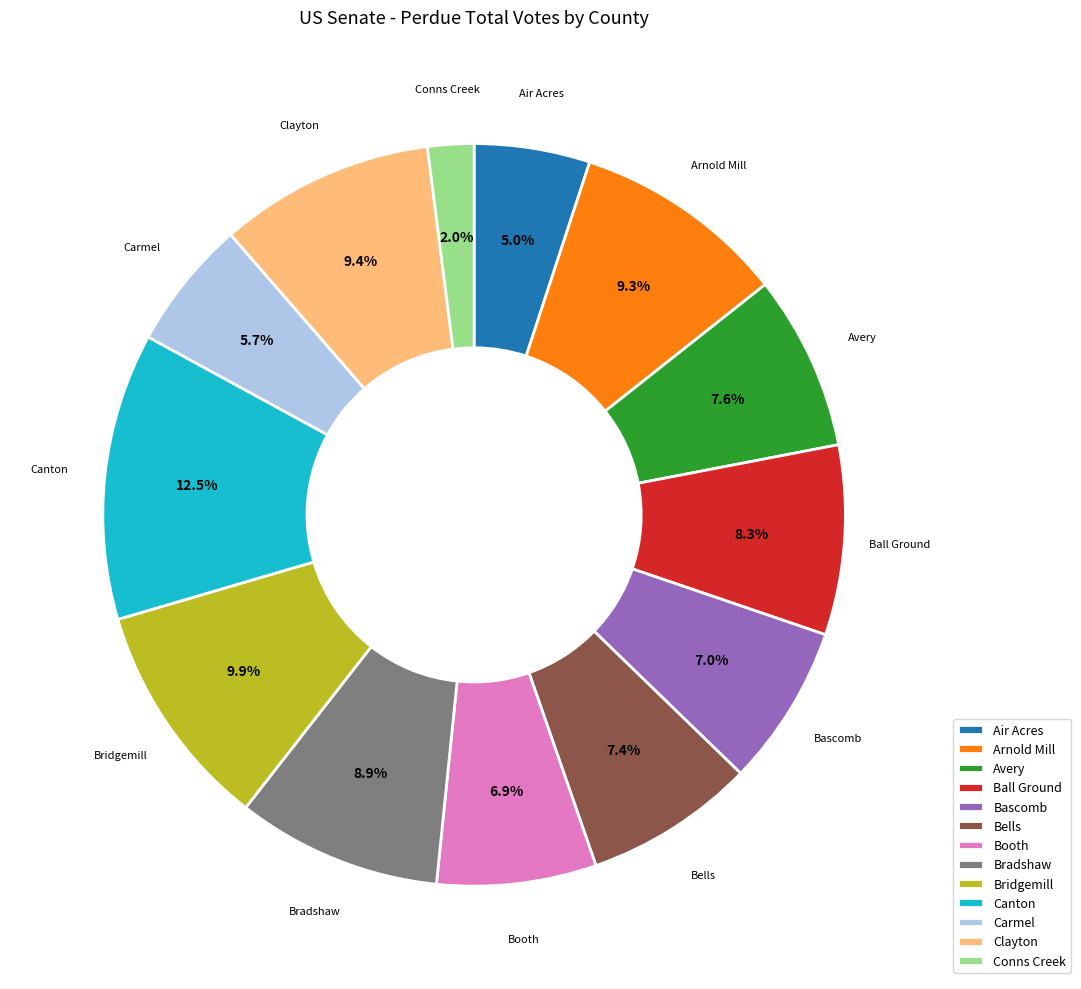

Which category has the biggest portion of the pie?

Canton